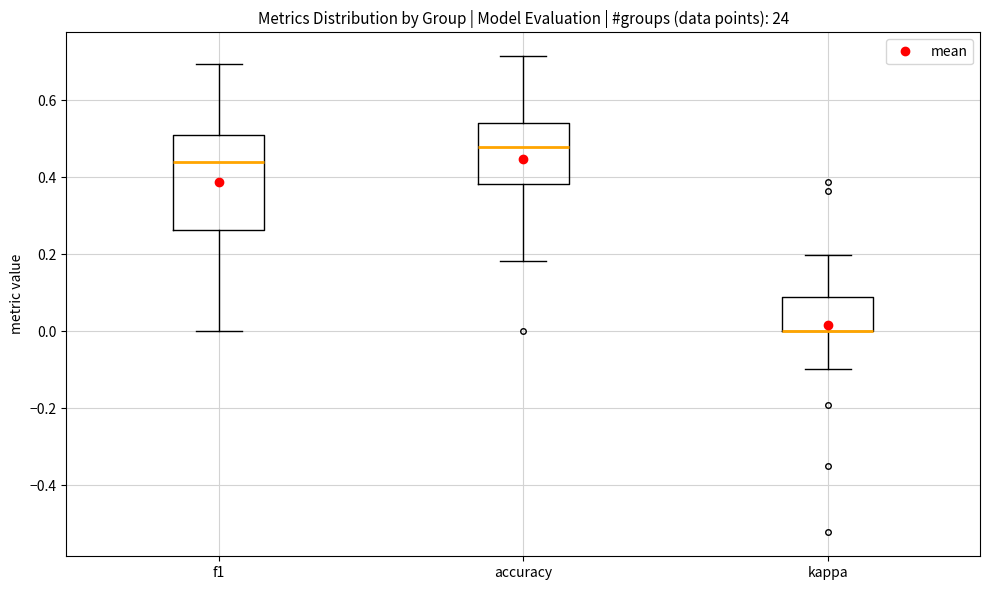

Reading left to right, transcribe this box plot: for each box, give where its median line is, the range the box spans, and where its two whiskers end, as read against the y-axis. The values are not printed on the chart, so give them approximately, as read against the axis.

f1: median 0.44, box 0.26 to 0.50, whiskers 0.00 to 0.70
accuracy: median 0.48, box 0.38 to 0.54, whiskers 0.18 to 0.72
kappa: median 0.00 (drawn on the box's lower edge), box 0.00 to 0.08, whiskers -0.10 to 0.20